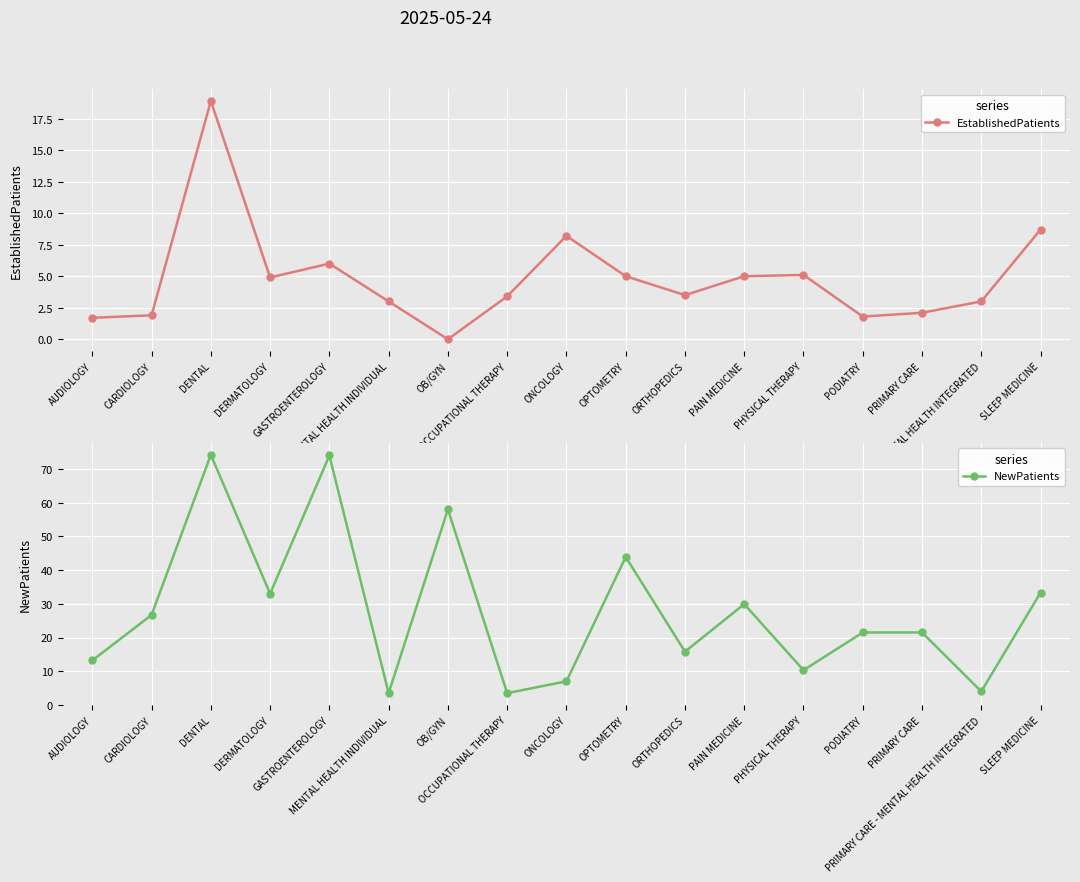

How many times do EstablishedPatients and NewPatients cross each other?

2